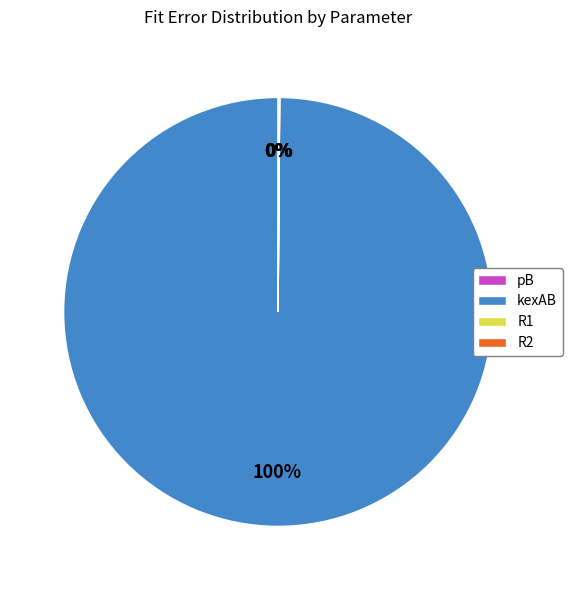

Which slice represents more than half of the pie?

kexAB